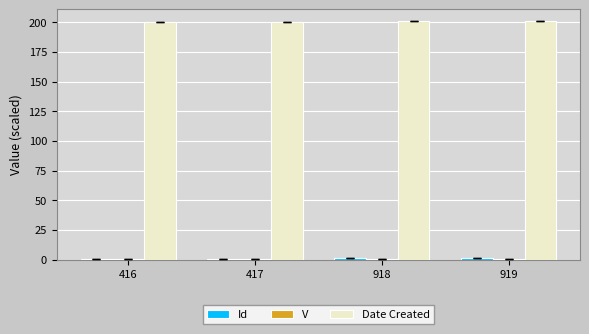

Are the bars grouped side by side (vs. stacked)?

Yes